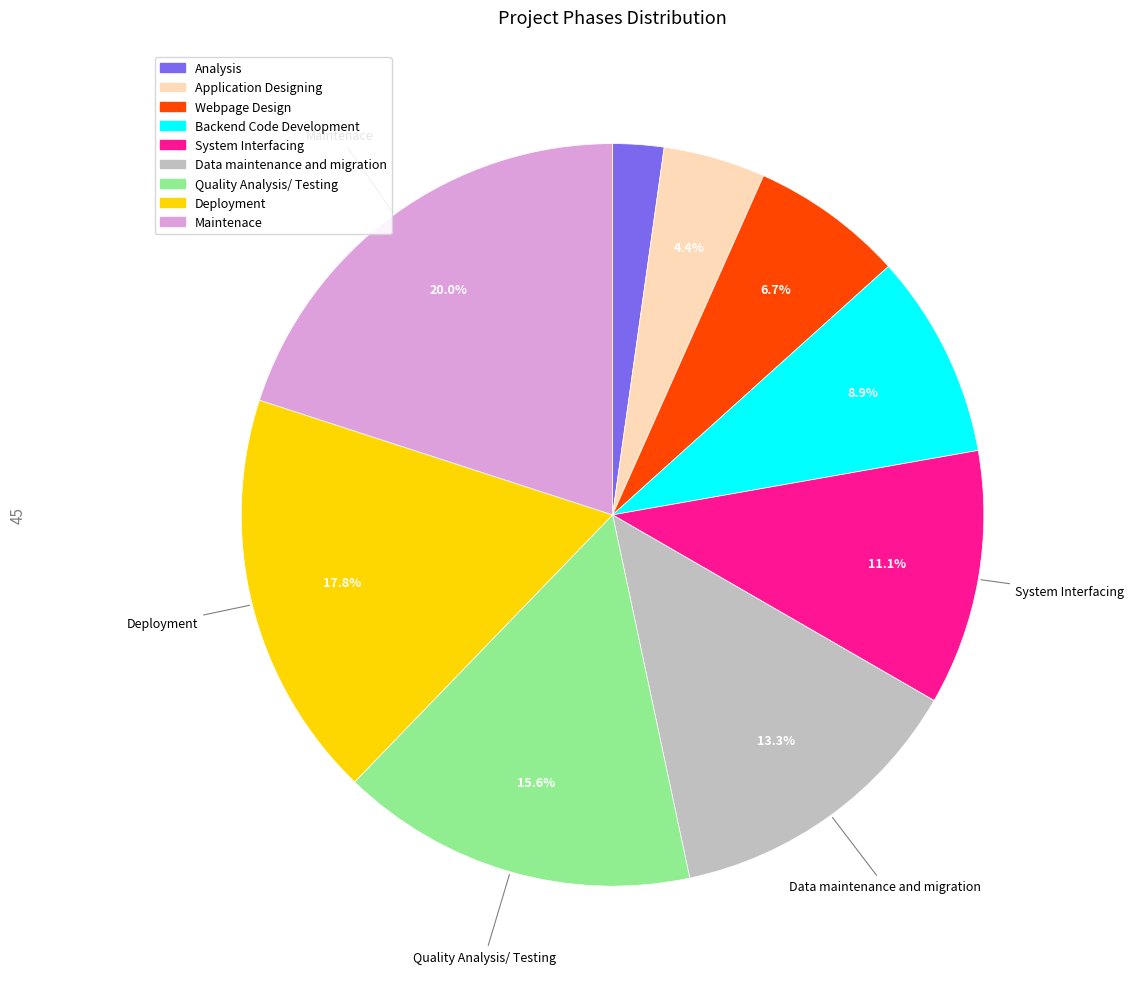

What is the ratio of the value at Application Designing to the value at Webpage Design?

0.7